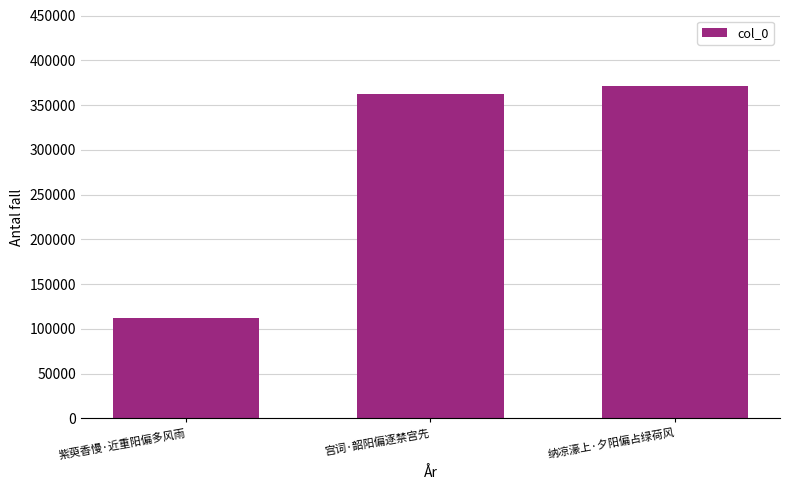

What is the label of the 3rd bar from the left?

纳凉濠上·夕阳偏占绿荷风